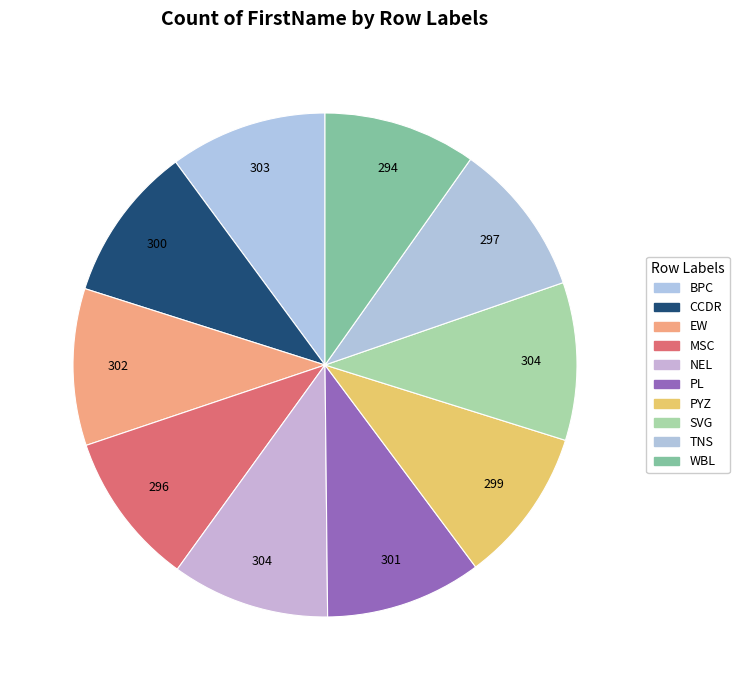

Which slice is the largest?

NEL